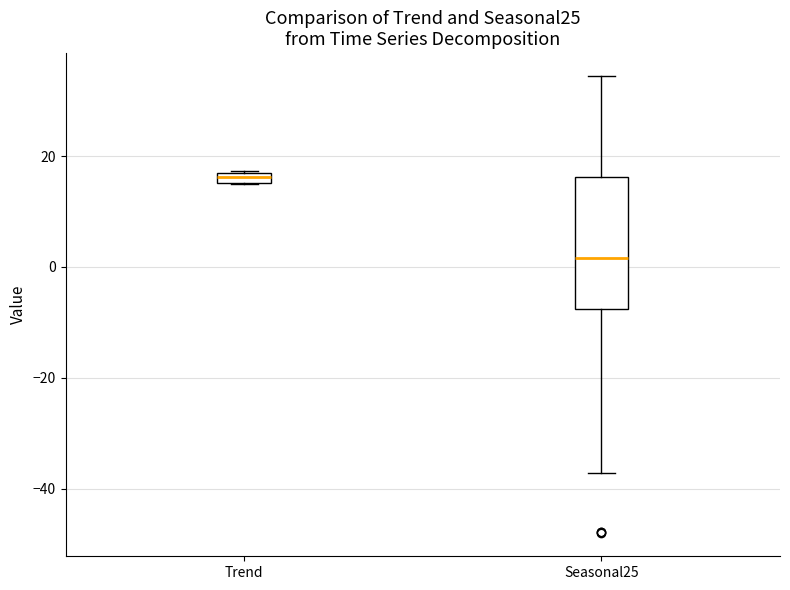

Comparing the boxes themselves (not the whiskers), which one is the tallest?

Seasonal25